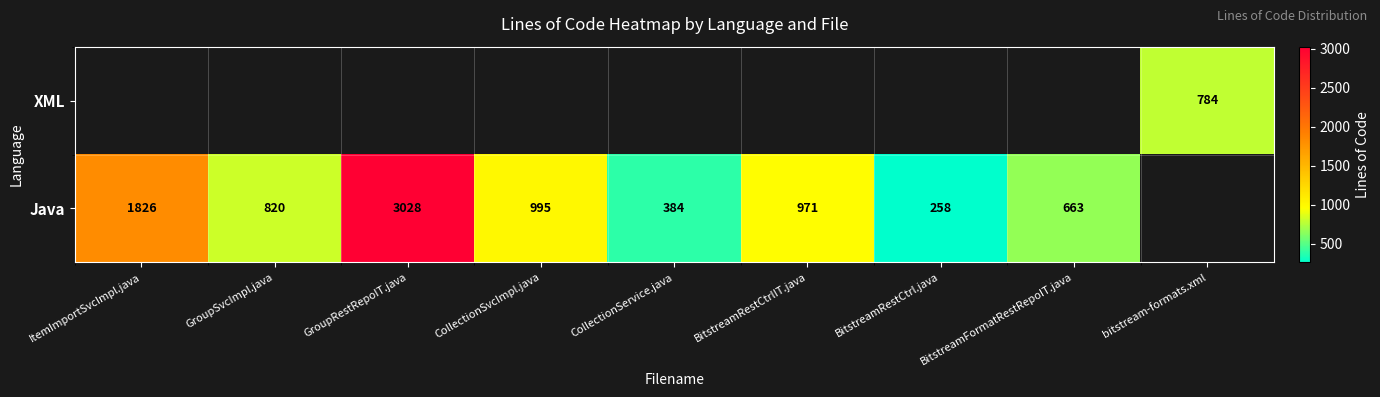

Count the number of categories in the chart.

9